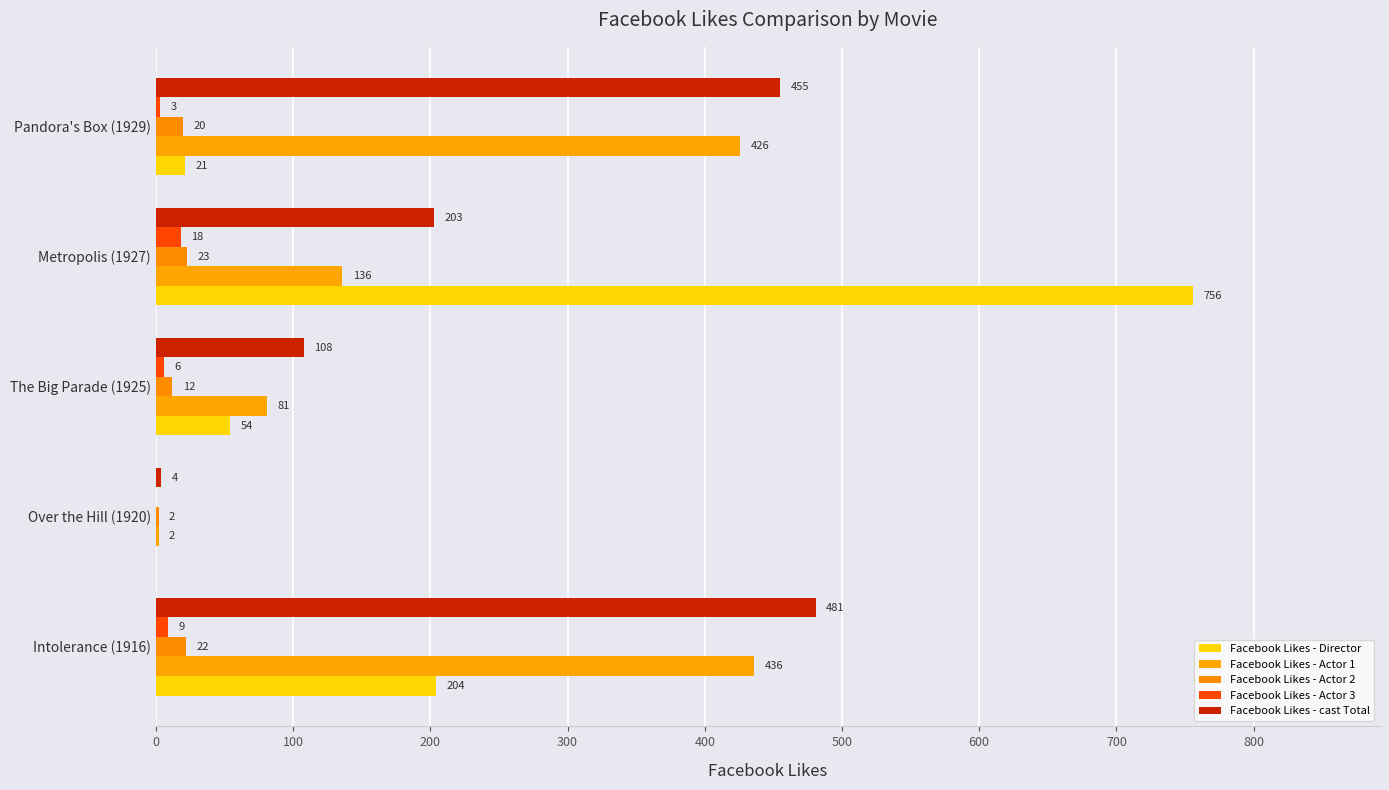

At which label is Facebook Likes - Actor 2 closest to 12?

The Big Parade (1925)